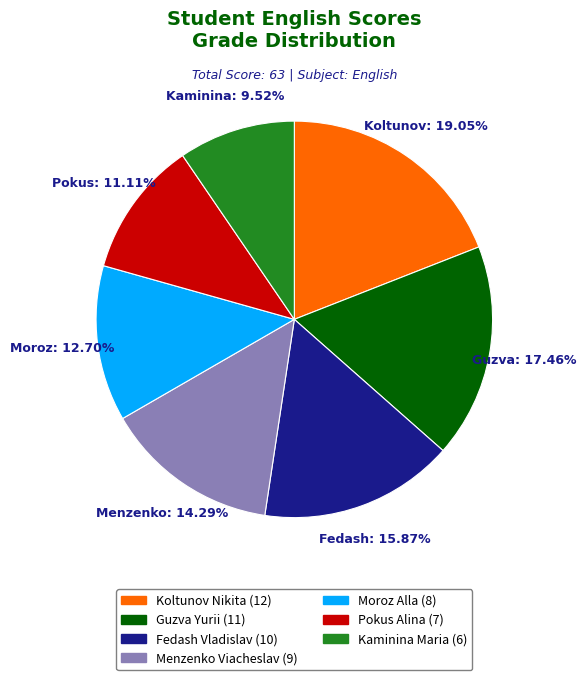

Rank the categories by value from highest to lowest.

Koltunov Nikita, Guzva Yurii, Fedash Vladislav, Menzenko Viacheslav, Moroz Alla, Pokus Alina, Kaminina Maria